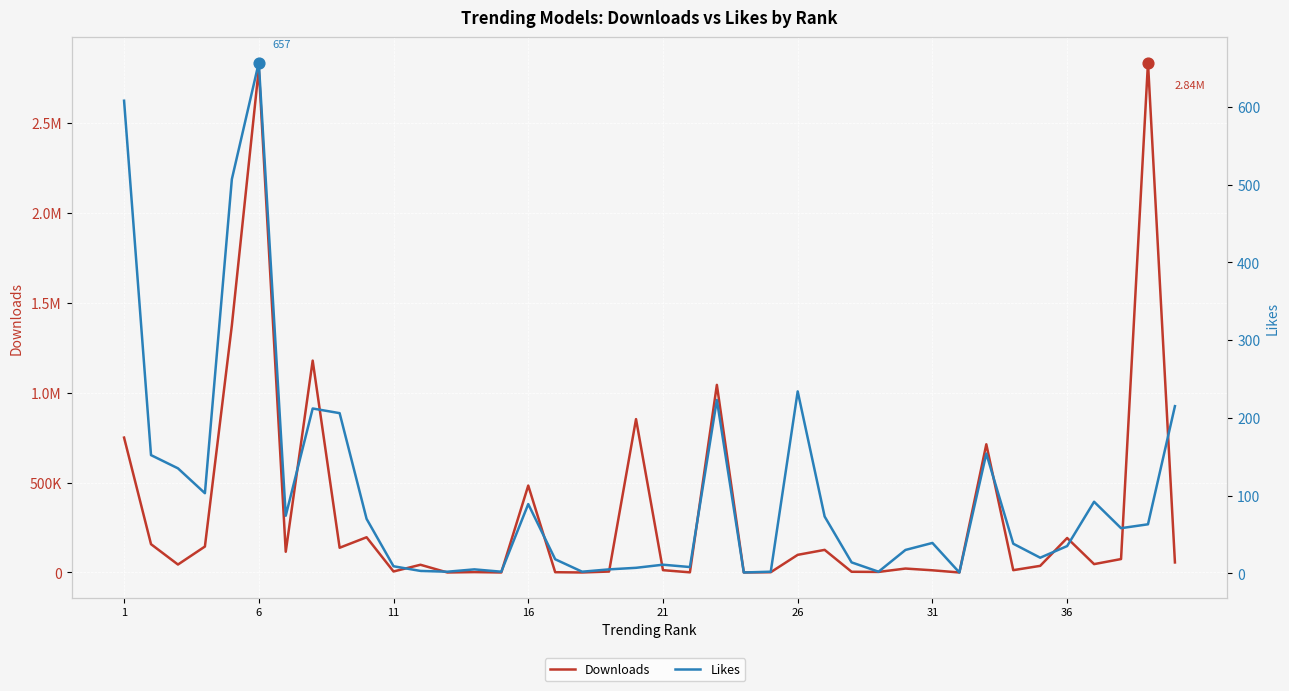

Which series has the largest total across all categories?

Downloads